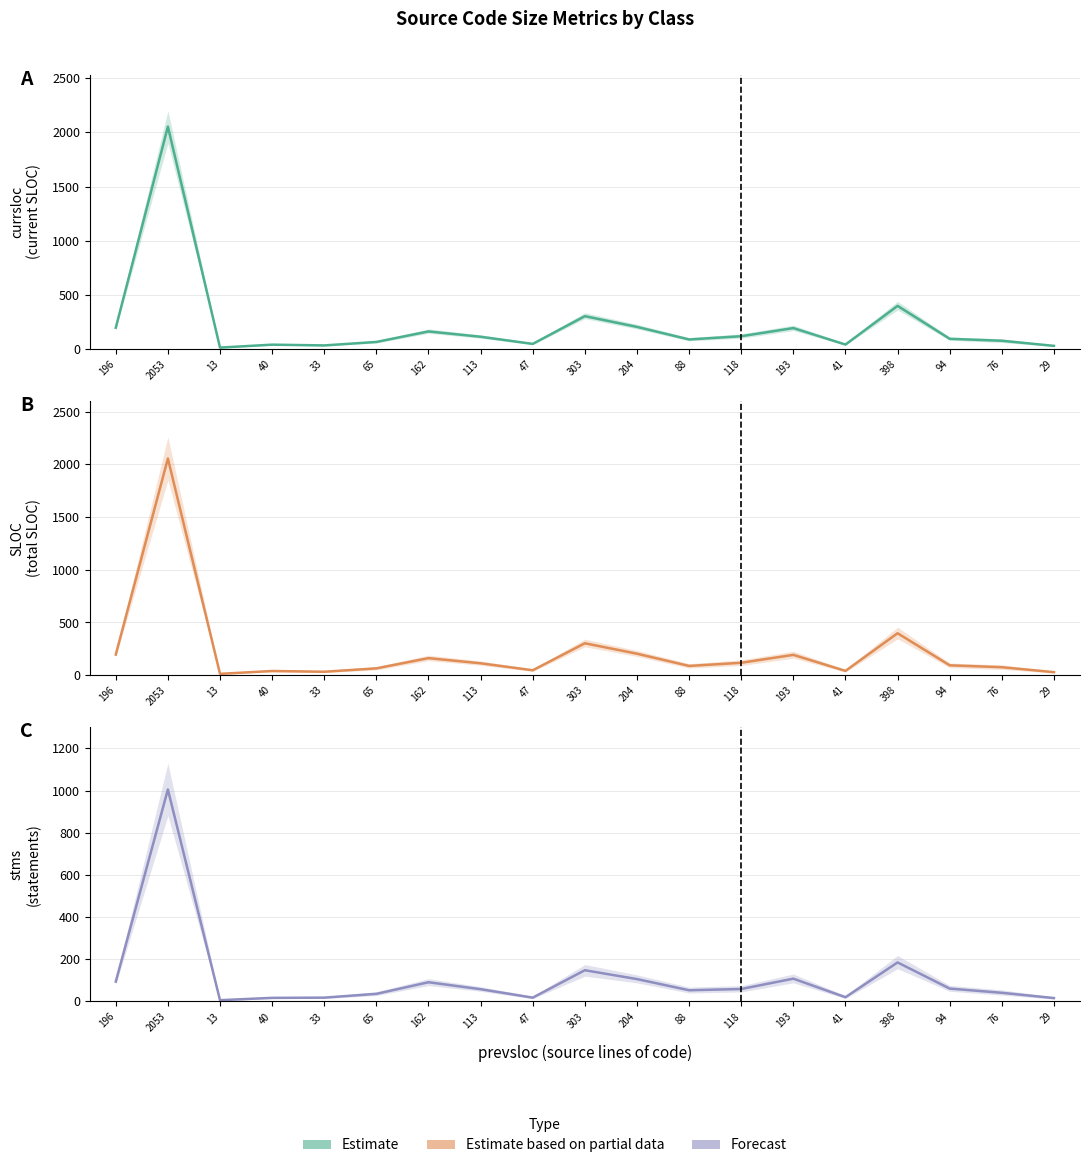

True or false: Estimate based on partial data and Forecast intersect in this chart.

False